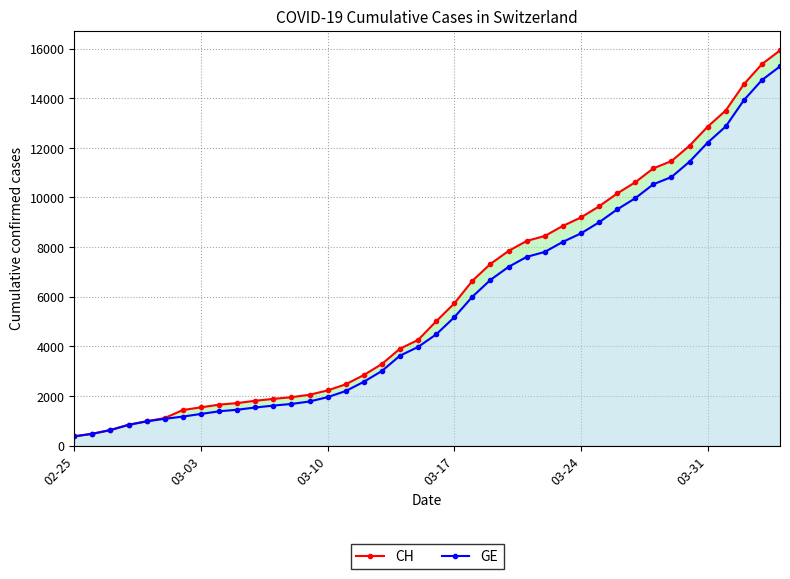

At which label does GE reach its minimum?

02-25